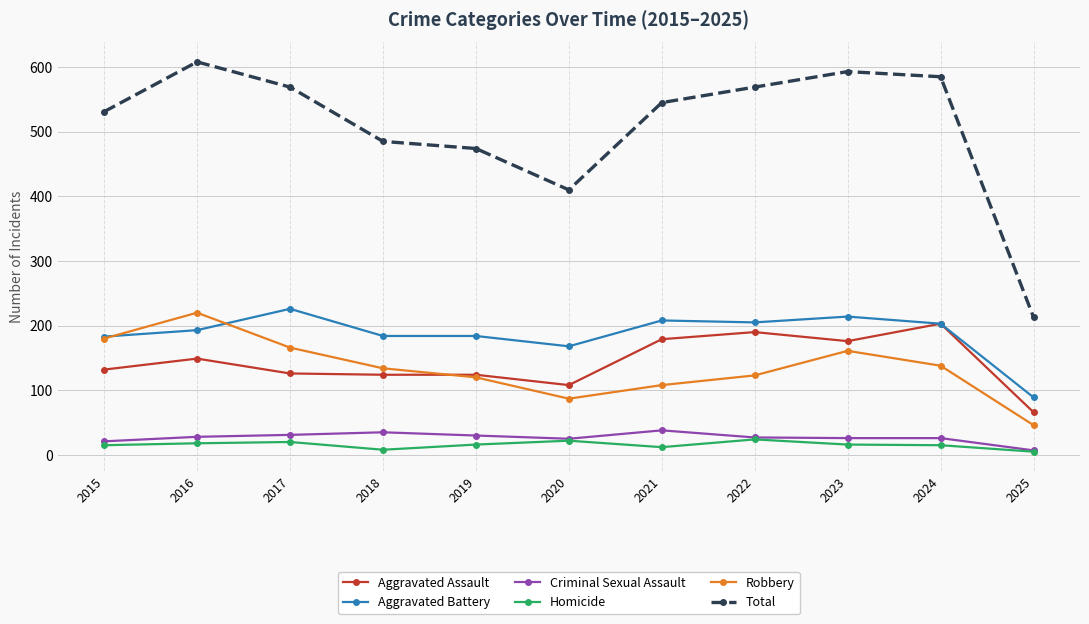

Which series has the widest spread of values?

Total